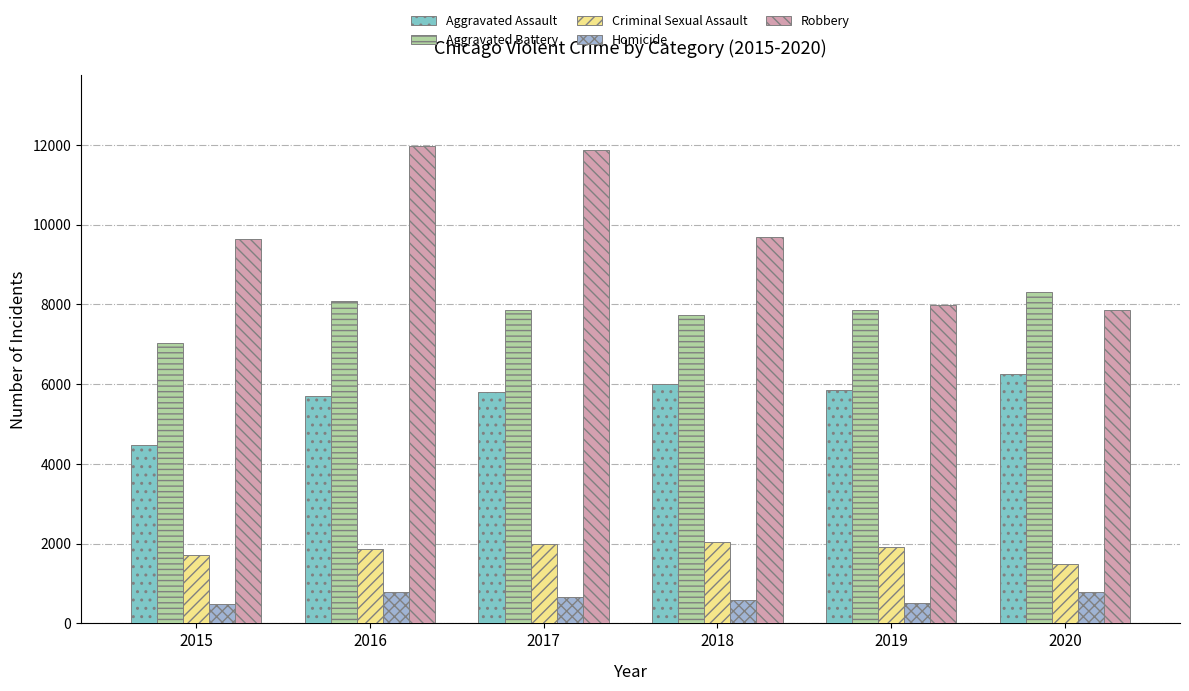

Which series has the largest total across all categories?

Robbery